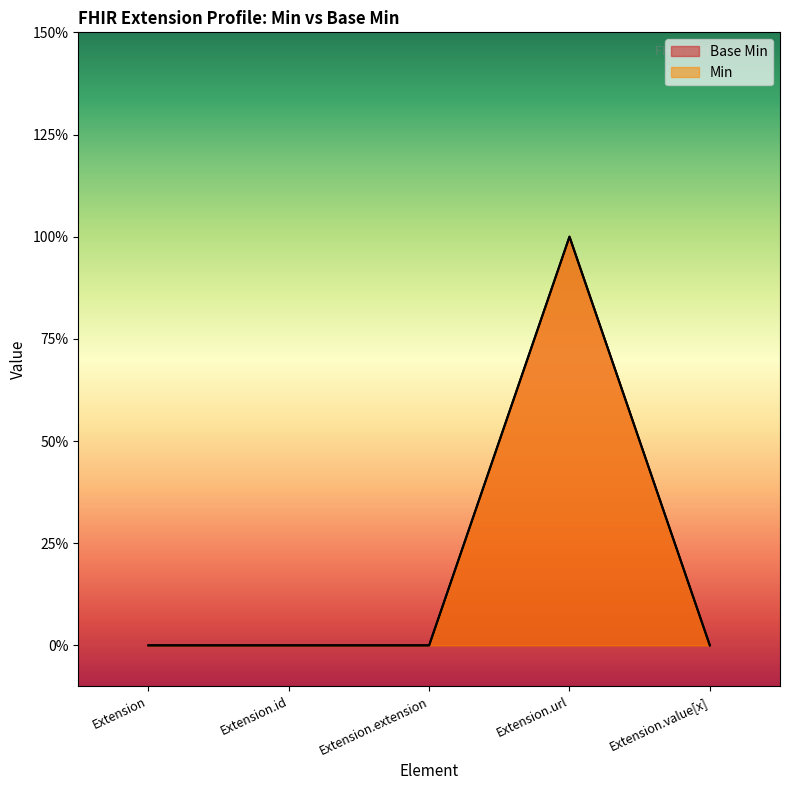

The Base Min series shows 0 at Extension.value[x]. True or false?

True